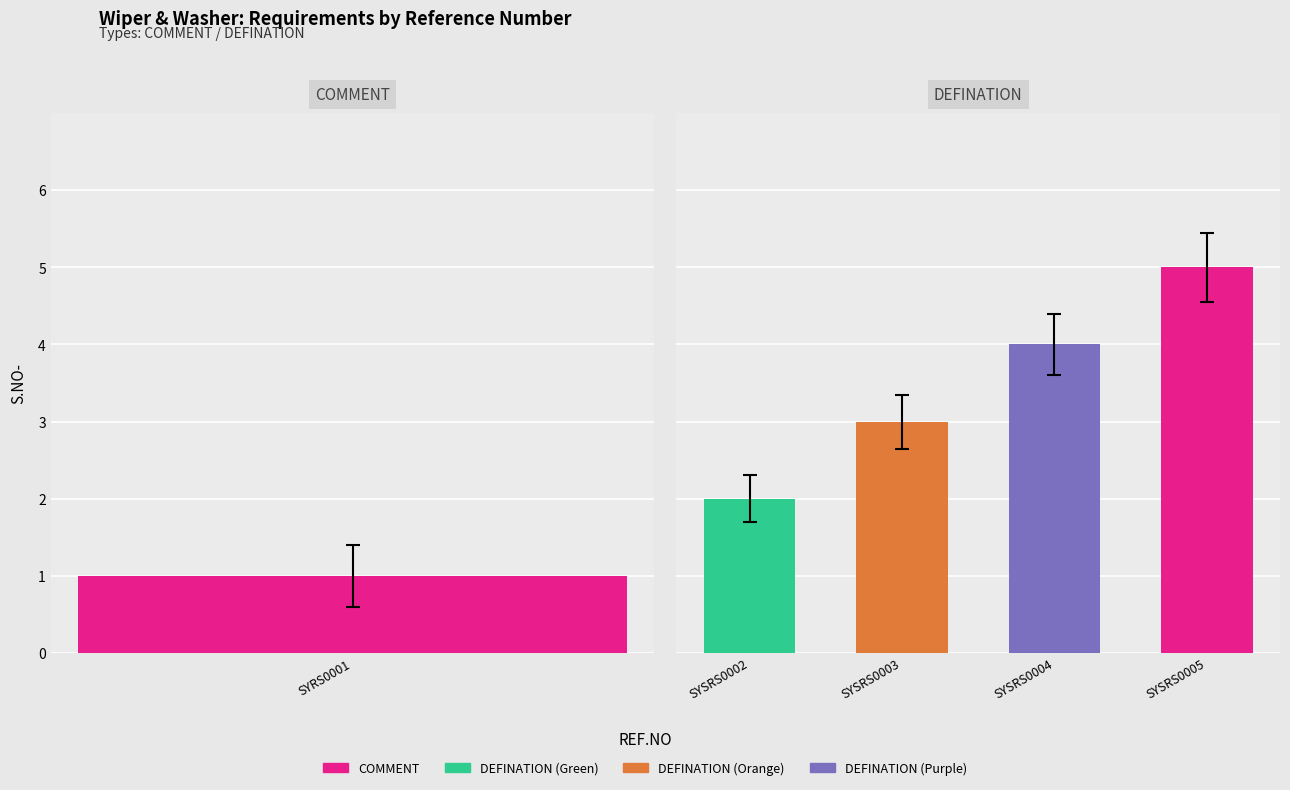

At which label is the value closest to 3?

SYSRS0003